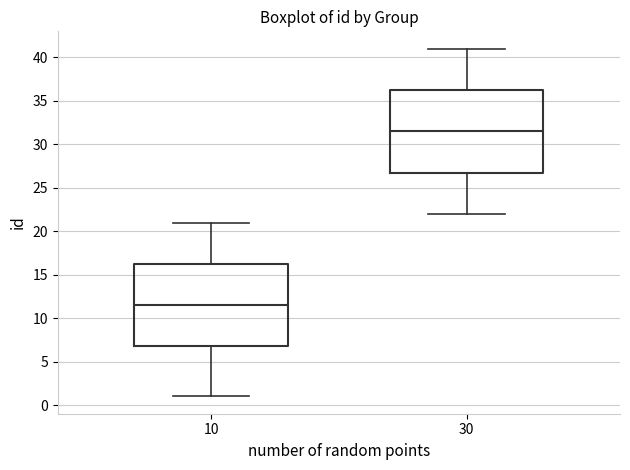

Reading left to right, transcribe this box plot: for each box, give where its median line is, the range the box spans, and where its two whiskers end, as read against the y-axis. The values are not printed on the chart, so give them approximately, as read against the axis.

10: median 11.5, box 7.0 to 16.5, whiskers 1.0 to 21.0
30: median 31.5, box 27.0 to 36.5, whiskers 22.0 to 41.0